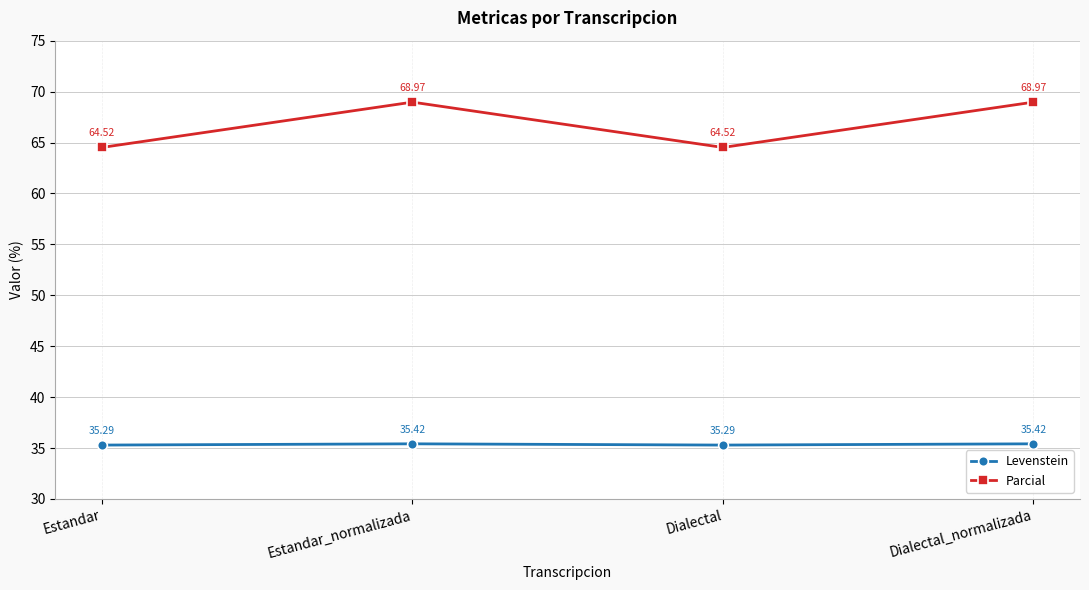

True or false: Parcial and Levenstein cross at least once.

False